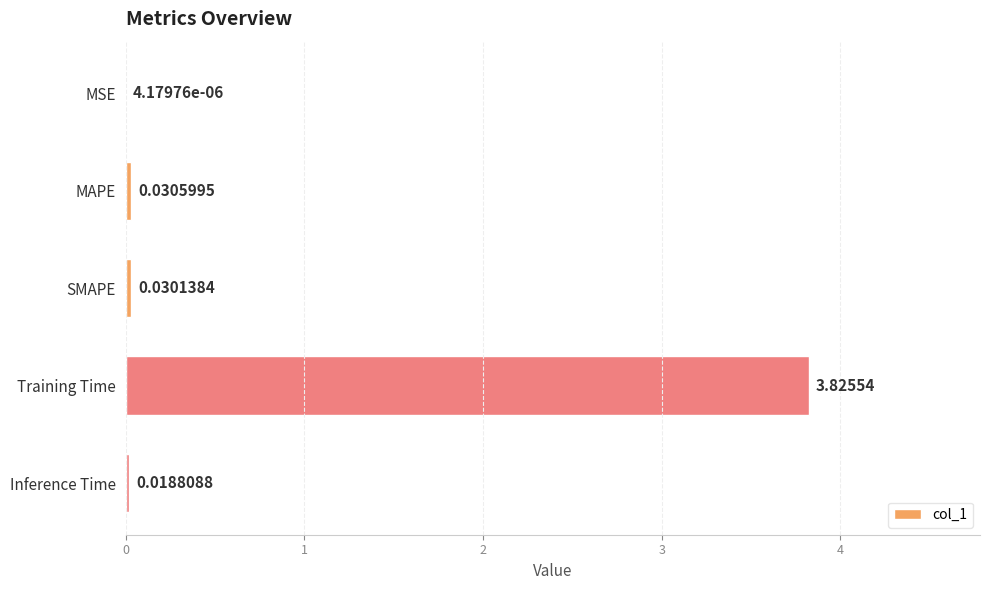

Which label corresponds to the largest value in the chart?

Training Time